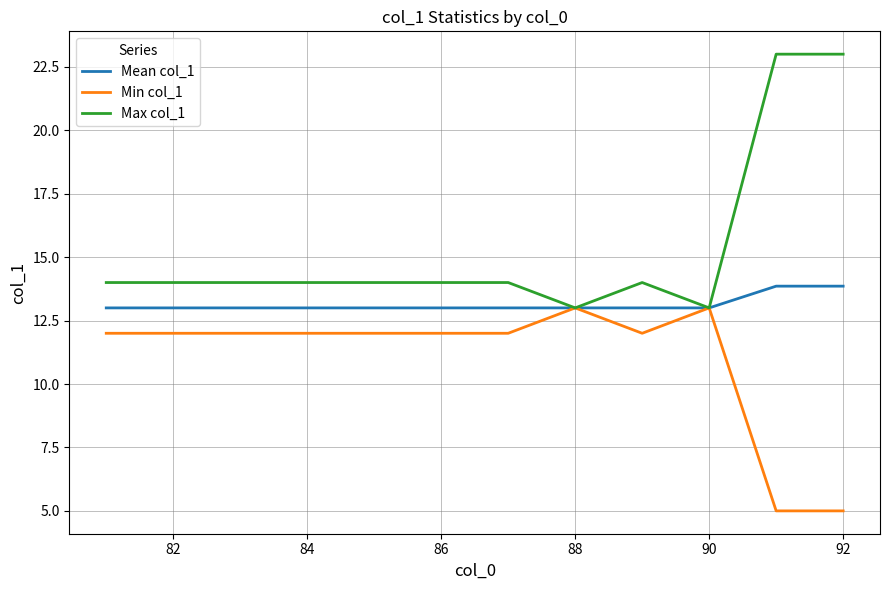

Reading left to right, list all the values displayed in this chart.

Mean col_1: 13.0	13.0	13.0	13.0	13.0	13.0	13.0	13.0	13.0	13.0	13.9	13.9
Min col_1: 12.0	12.0	12.0	12.0	12.0	12.0	12.0	13.0	12.0	13.0	5.0	5.0
Max col_1: 14.0	14.0	14.0	14.0	14.0	14.0	14.0	13.0	14.0	13.0	23.0	23.0